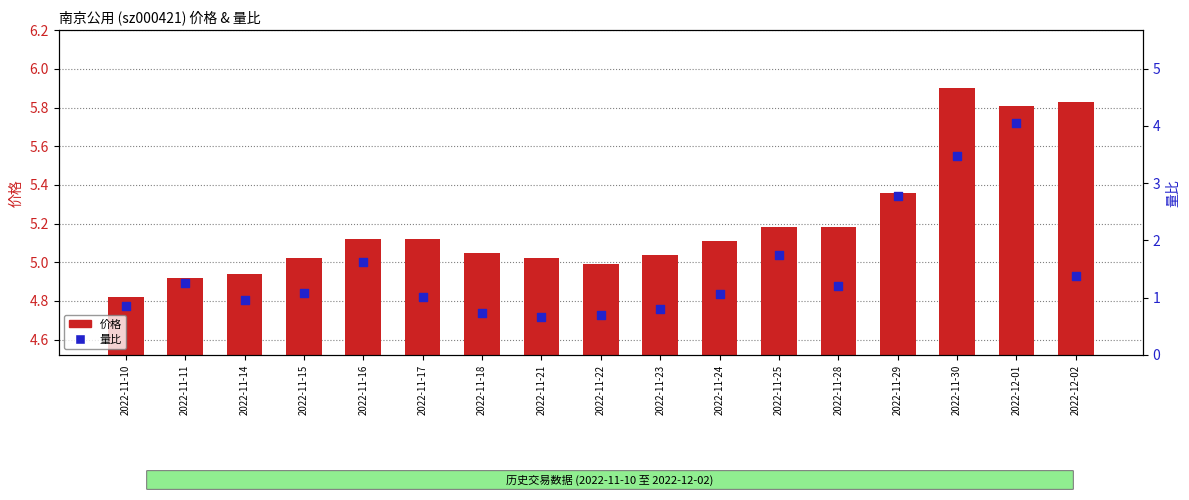

Which series reaches the maximum Y coordinate?

价格